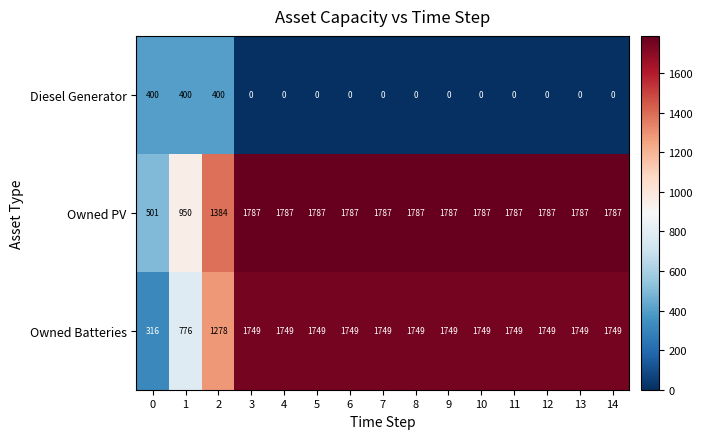

What is the greatest value displayed?

1787